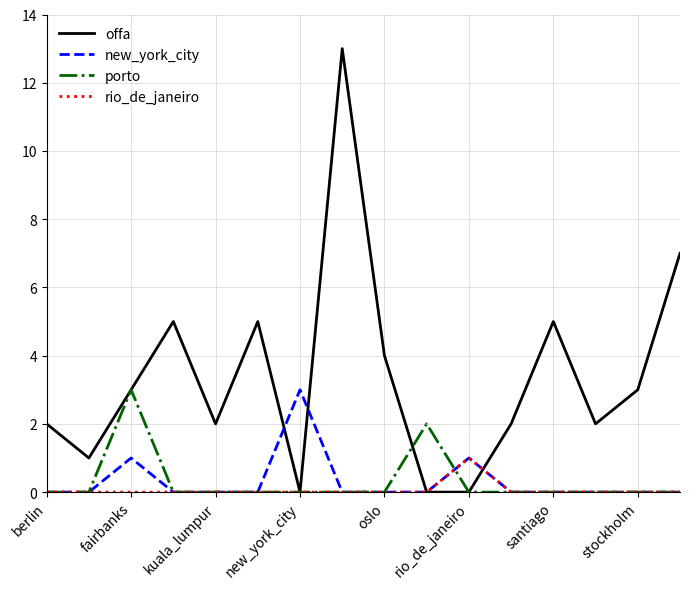

How many series are shown in this chart?

4